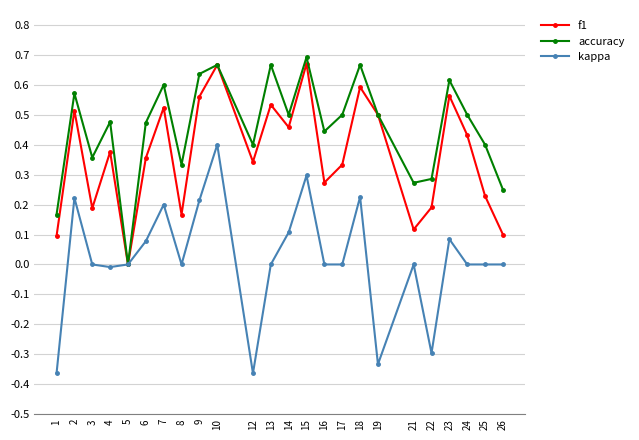

Is the value of kappa at 1 greater than the value of accuracy at 10?

No